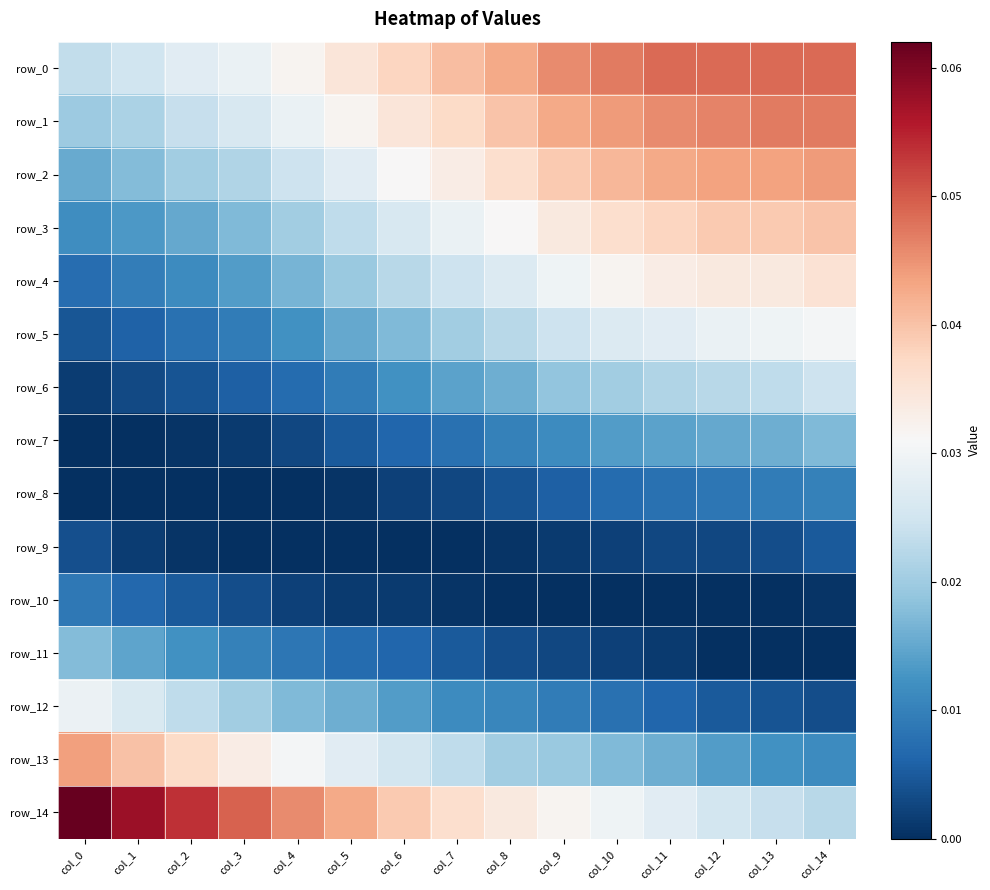

Between col_3 and col_9, which series saw the biggest shift?

row_14